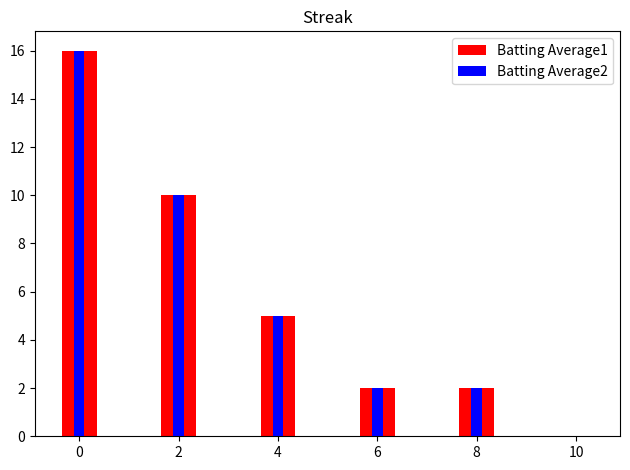

Is the value of Batting Average1 at 6 greater than the value of Batting Average2 at 6?

No